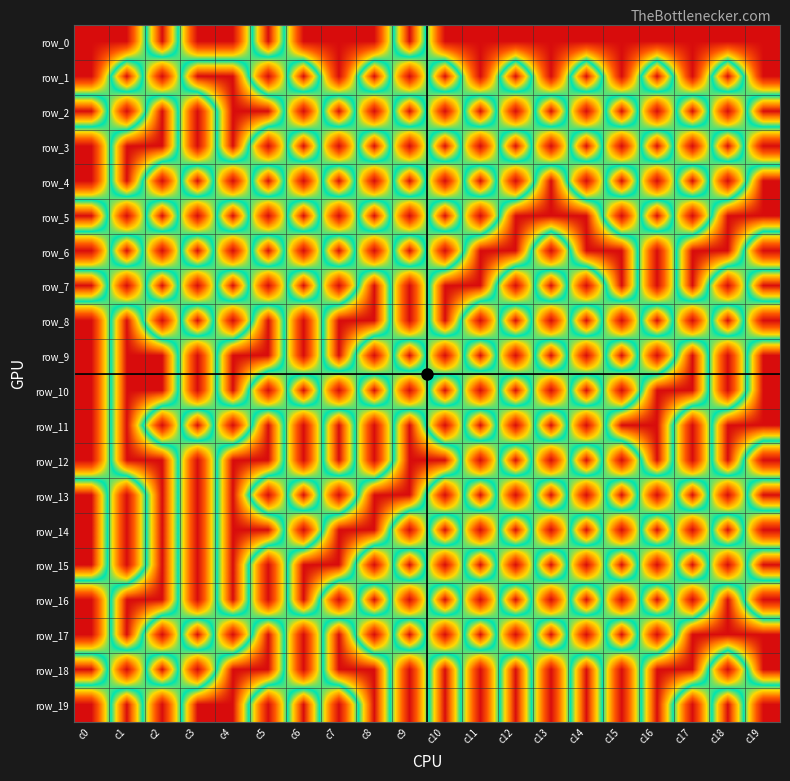

Reading right to left, transcribe all the data shown in this chart.

row_0: c19=0	c18=0	c17=0	c16=0	c15=0	c14=0	c13=0	c12=0	c11=0	c10=0	c9=1	c8=0	c7=0	c6=0	c5=1	c4=0	c3=0	c2=1	c1=0	c0=0
row_1: c19=0	c18=1	c17=0	c16=1	c15=0	c14=1	c13=0	c12=1	c11=0	c10=1	c9=0	c8=1	c7=0	c6=1	c5=0	c4=1	c3=1	c2=0	c1=1	c0=0
row_2: c19=1	c18=0	c17=1	c16=0	c15=1	c14=0	c13=1	c12=0	c11=1	c10=0	c9=1	c8=0	c7=1	c6=0	c5=1	c4=1	c3=0	c2=1	c1=0	c0=1
row_3: c19=0	c18=1	c17=0	c16=1	c15=0	c14=1	c13=0	c12=1	c11=0	c10=1	c9=0	c8=1	c7=0	c6=1	c5=0	c4=1	c3=0	c2=1	c1=1	c0=0
row_4: c19=1	c18=0	c17=1	c16=0	c15=1	c14=0	c13=1	c12=0	c11=1	c10=0	c9=1	c8=0	c7=1	c6=0	c5=1	c4=0	c3=1	c2=0	c1=1	c0=0
row_5: c19=1	c18=1	c17=0	c16=1	c15=0	c14=1	c13=1	c12=1	c11=0	c10=1	c9=0	c8=1	c7=0	c6=1	c5=0	c4=1	c3=0	c2=1	c1=0	c0=1
row_6: c19=0	c18=1	c17=1	c16=0	c15=1	c14=1	c13=0	c12=1	c11=1	c10=0	c9=1	c8=0	c7=1	c6=0	c5=1	c4=0	c3=1	c2=0	c1=1	c0=0
row_7: c19=1	c18=0	c17=1	c16=0	c15=1	c14=0	c13=1	c12=0	c11=1	c10=1	c9=0	c8=1	c7=0	c6=1	c5=0	c4=1	c3=0	c2=1	c1=0	c0=1
row_8: c19=0	c18=1	c17=0	c16=1	c15=0	c14=1	c13=0	c12=1	c11=0	c10=1	c9=0	c8=1	c7=1	c6=0	c5=1	c4=0	c3=1	c2=0	c1=1	c0=0
row_9: c19=1	c18=0	c17=1	c16=0	c15=1	c14=0	c13=1	c12=0	c11=1	c10=0	c9=1	c8=0	c7=1	c6=0	c5=1	c4=1	c3=0	c2=1	c1=1	c0=0
row_10: c19=1	c18=0	c17=1	c16=1	c15=0	c14=1	c13=0	c12=1	c11=0	c10=1	c9=0	c8=1	c7=0	c6=1	c5=0	c4=1	c3=0	c2=1	c1=1	c0=0
row_11: c19=1	c18=1	c17=0	c16=1	c15=1	c14=0	c13=1	c12=0	c11=1	c10=0	c9=1	c8=0	c7=1	c6=0	c5=1	c4=0	c3=1	c2=0	c1=1	c0=0
row_12: c19=0	c18=1	c17=0	c16=1	c15=0	c14=1	c13=0	c12=1	c11=0	c10=1	c9=1	c8=0	c7=1	c6=0	c5=1	c4=1	c3=0	c2=1	c1=1	c0=0
row_13: c19=1	c18=0	c17=1	c16=0	c15=1	c14=0	c13=1	c12=0	c11=1	c10=0	c9=1	c8=1	c7=0	c6=1	c5=0	c4=1	c3=0	c2=1	c1=0	c0=1
row_14: c19=0	c18=1	c17=0	c16=1	c15=0	c14=1	c13=0	c12=1	c11=0	c10=1	c9=0	c8=1	c7=1	c6=0	c5=1	c4=1	c3=0	c2=1	c1=0	c0=1
row_15: c19=1	c18=0	c17=1	c16=0	c15=1	c14=0	c13=1	c12=0	c11=1	c10=0	c9=1	c8=0	c7=1	c6=1	c5=0	c4=1	c3=0	c2=1	c1=0	c0=1
row_16: c19=0	c18=1	c17=0	c16=1	c15=0	c14=1	c13=0	c12=1	c11=0	c10=1	c9=0	c8=1	c7=0	c6=1	c5=0	c4=1	c3=0	c2=1	c1=1	c0=0
row_17: c19=1	c18=1	c17=1	c16=0	c15=1	c14=0	c13=1	c12=0	c11=1	c10=0	c9=1	c8=0	c7=1	c6=0	c5=1	c4=0	c3=1	c2=0	c1=1	c0=0
row_18: c19=1	c18=0	c17=1	c16=1	c15=0	c14=1	c13=0	c12=1	c11=0	c10=1	c9=0	c8=1	c7=1	c6=0	c5=1	c4=1	c3=0	c2=1	c1=0	c0=1
row_19: c19=0	c18=1	c17=0	c16=1	c15=0	c14=1	c13=0	c12=1	c11=0	c10=1	c9=0	c8=1	c7=0	c6=1	c5=0	c4=1	c3=1	c2=0	c1=1	c0=0